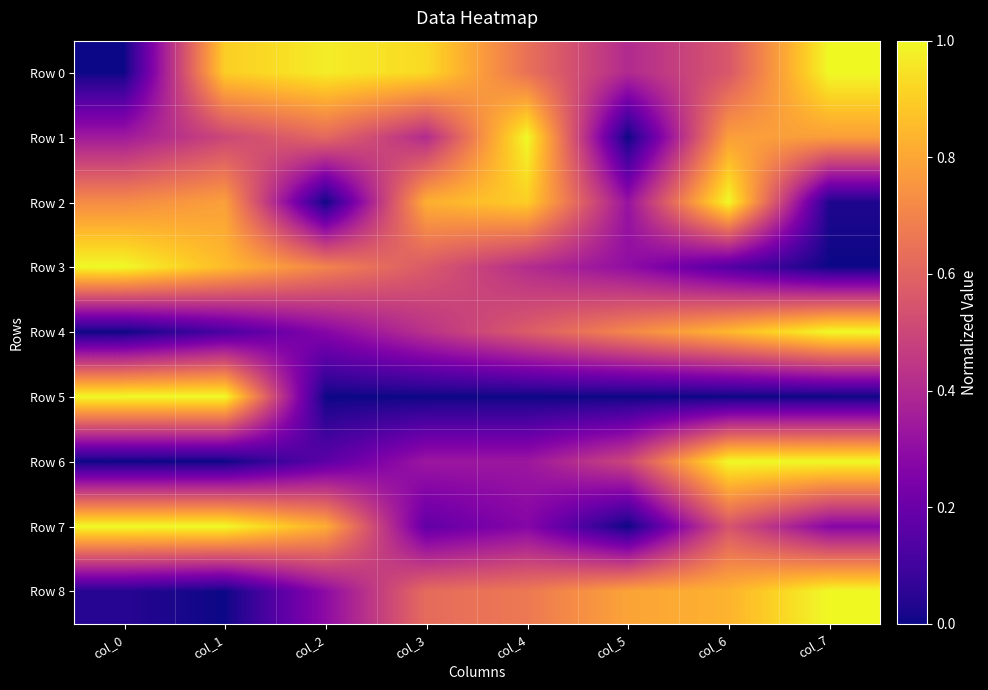

Reading right to left, what are all the values shown in this chart?

Row 0: col_7=1.0	col_6=0.6	col_5=0.4	col_4=0.6	col_3=0.9	col_2=1.0	col_1=0.9	col_0=0.0
Row 1: col_7=0.8	col_6=0.8	col_5=0.0	col_4=1.0	col_3=0.4	col_2=0.6	col_1=0.5	col_0=0.3
Row 2: col_7=0.0	col_6=1.0	col_5=0.3	col_4=0.9	col_3=0.8	col_2=0.0	col_1=0.8	col_0=0.7
Row 3: col_7=0.0	col_6=0.1	col_5=0.3	col_4=0.4	col_3=0.6	col_2=0.7	col_1=0.9	col_0=1.0
Row 4: col_7=1.0	col_6=0.8	col_5=0.7	col_4=0.6	col_3=0.4	col_2=0.3	col_1=0.1	col_0=0.0
Row 5: col_7=0.0	col_6=0.0	col_5=0.0	col_4=0.0	col_3=0.0	col_2=0.0	col_1=1.0	col_0=1.0
Row 6: col_7=1.0	col_6=1.0	col_5=0.5	col_4=0.3	col_3=0.3	col_2=0.2	col_1=0.0	col_0=0.0
Row 7: col_7=0.3	col_6=0.5	col_5=0.0	col_4=0.3	col_3=0.2	col_2=0.8	col_1=1.0	col_0=1.0
Row 8: col_7=1.0	col_6=0.8	col_5=0.8	col_4=0.7	col_3=0.6	col_2=0.3	col_1=0.0	col_0=0.0